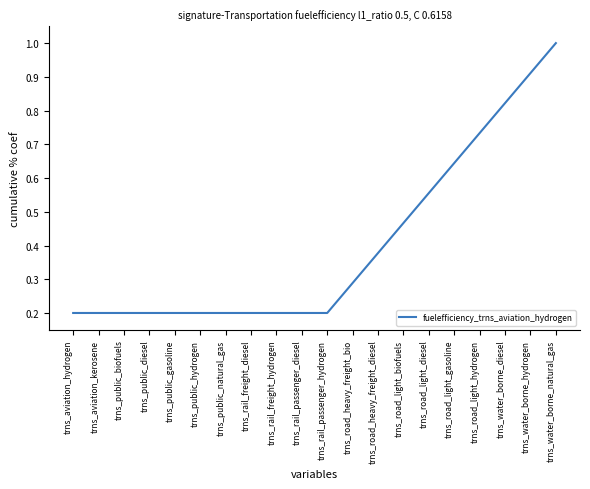

Count the number of data series in this chart.

1